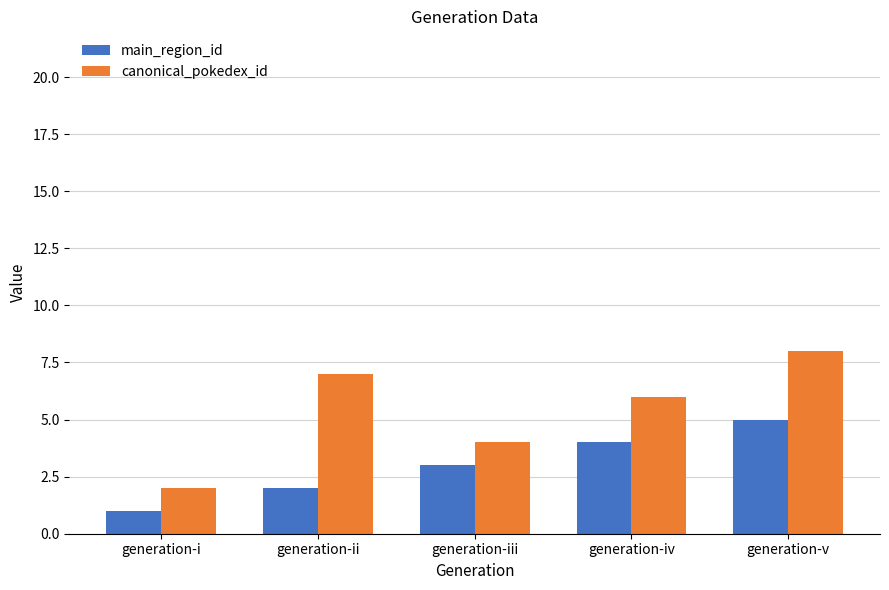

True or false: main_region_id has a value of 7 at generation-iv.

False